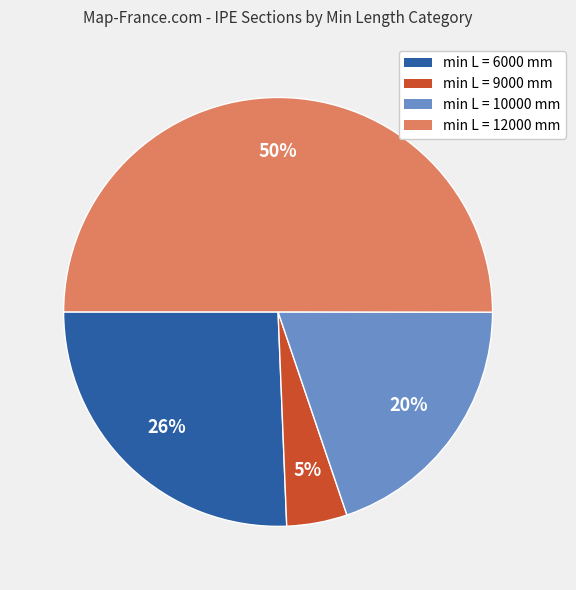

To the nearest percent, what is the difference between the largest and smallest slice percentages?

45%